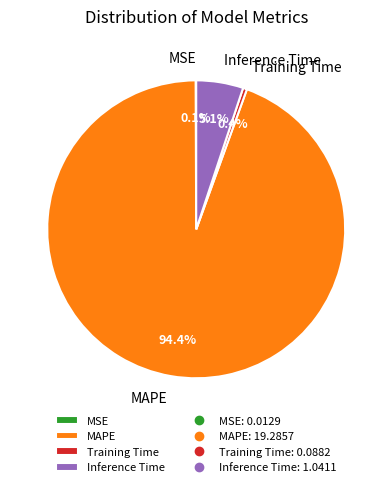

Between MAPE and Training Time, which is larger?

MAPE